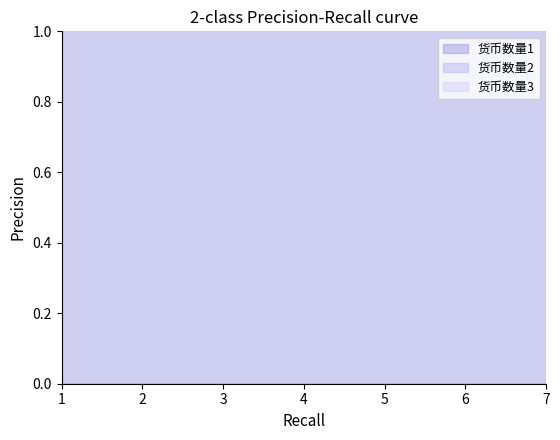

Reading left to right, transcribe all the data shown in this chart.

货币数量1: 10	10	10	10	10	10	10
货币数量2: 0	0	0	0	0	0	0
货币数量3: 0	0	0	0	0	0	0